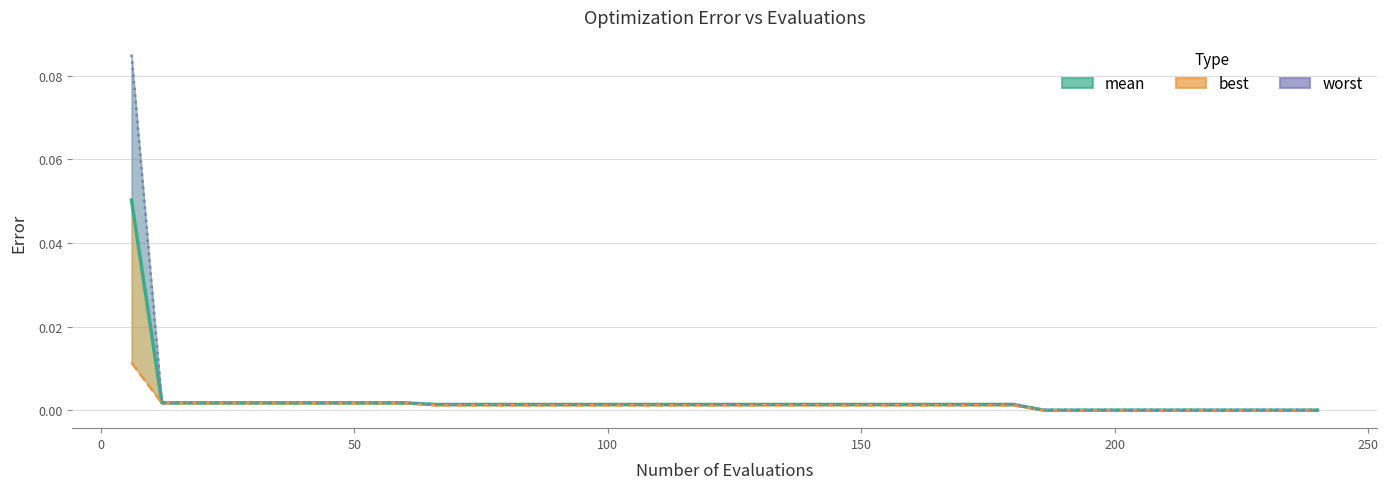

What are all the series names shown in the legend?

mean, best, worst